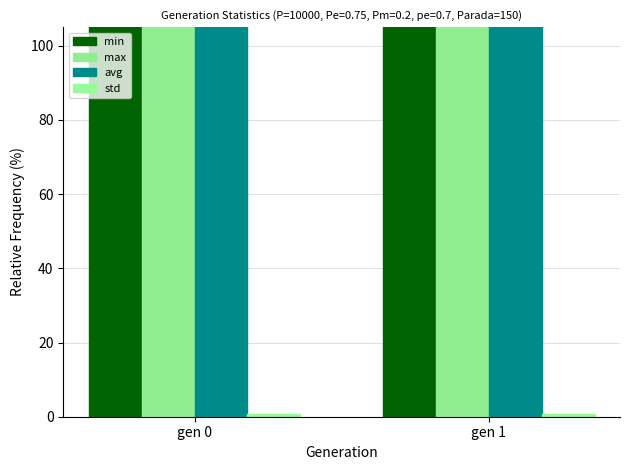

True or false: max has a value of 239.7 at gen 1.

False